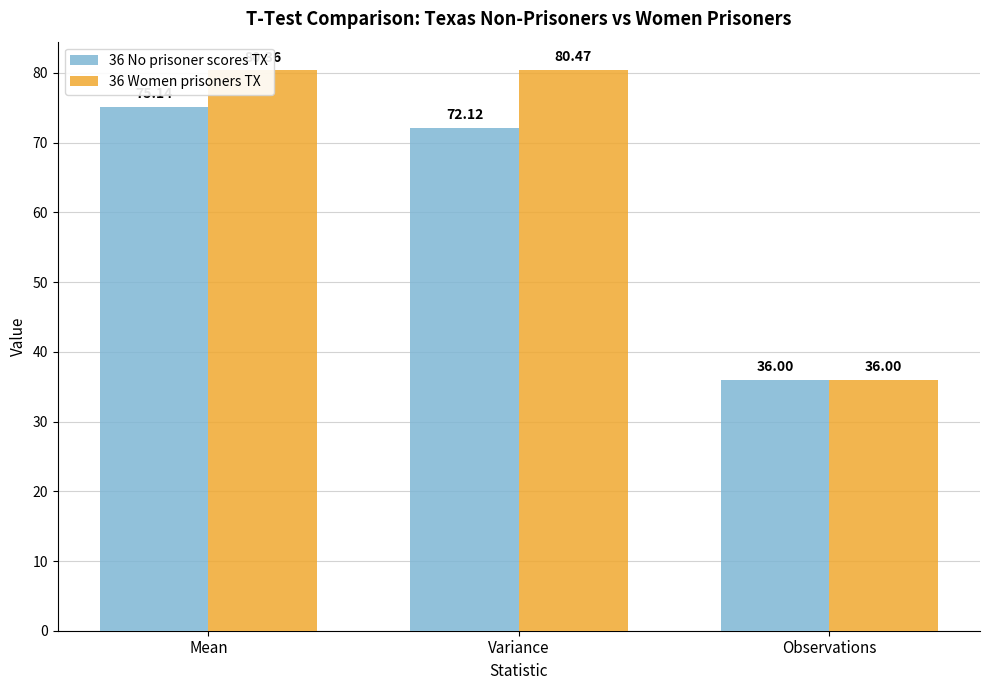

The value of 36 No prisoner scores TX at Variance is 72.1. True or false?

True